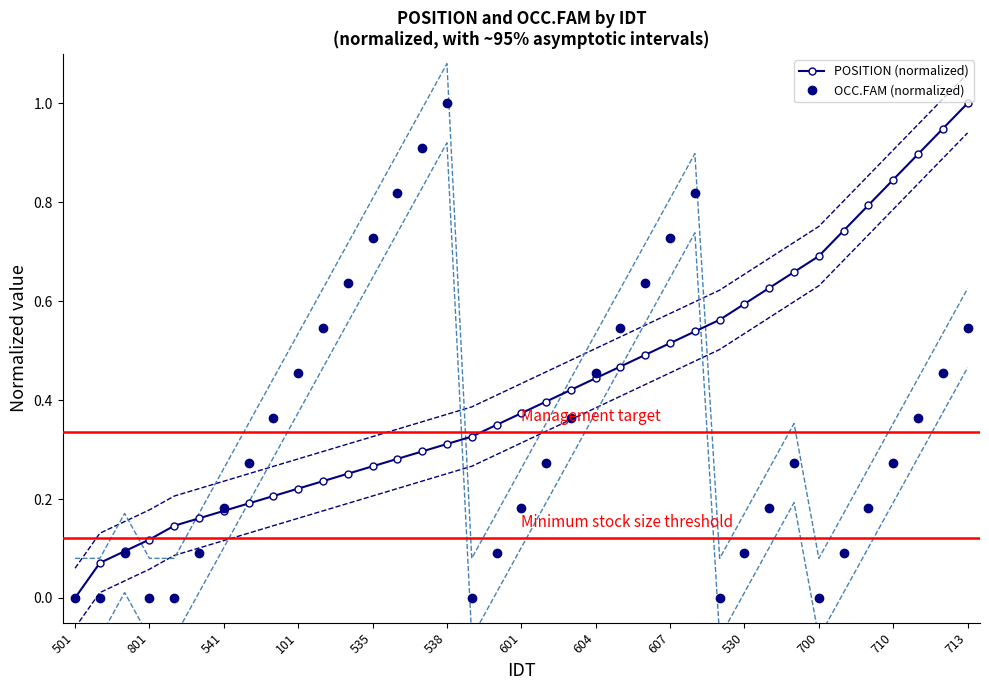

Which series has the largest total across all categories?

POSITION (normalized)